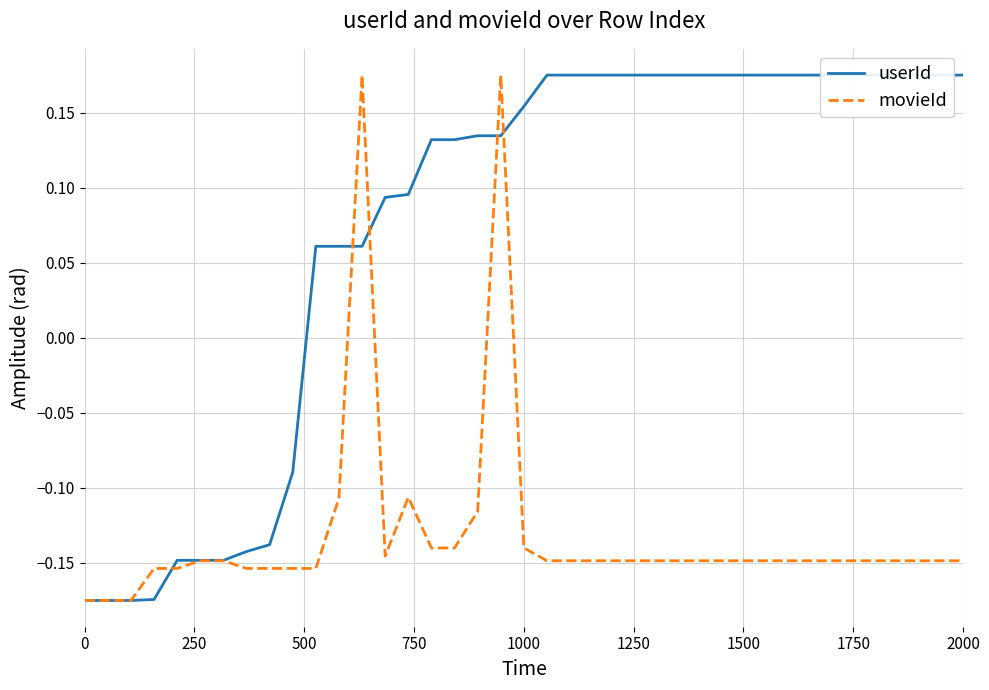

Which series has the largest total across all categories?

userId